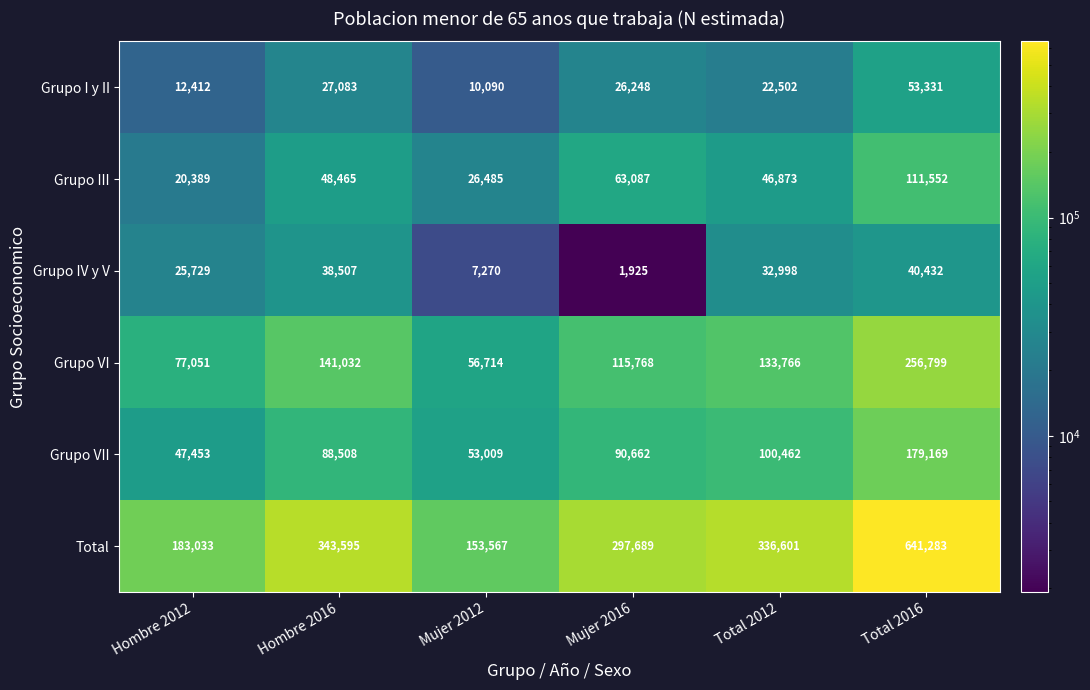

The Grupo I y II series shows 27083 at Hombre 2016. True or false?

True